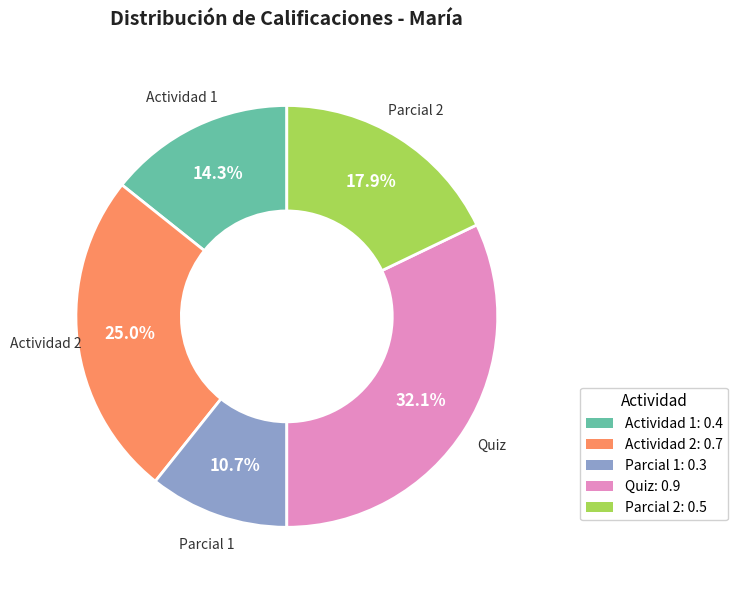

The Quiz slice represents 32% of the pie. True or false?

True